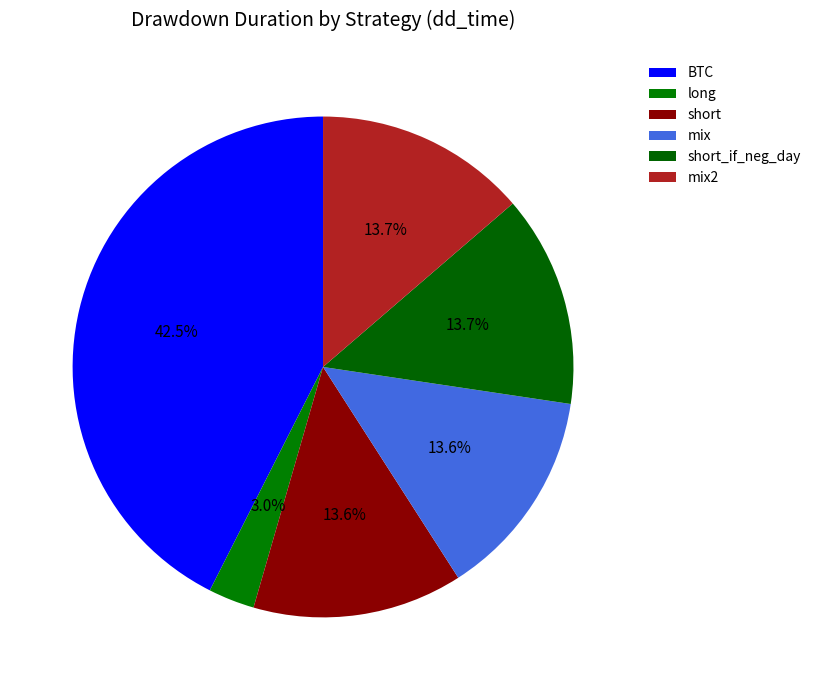

Combined, do long and mix2 account for over 50%?

No